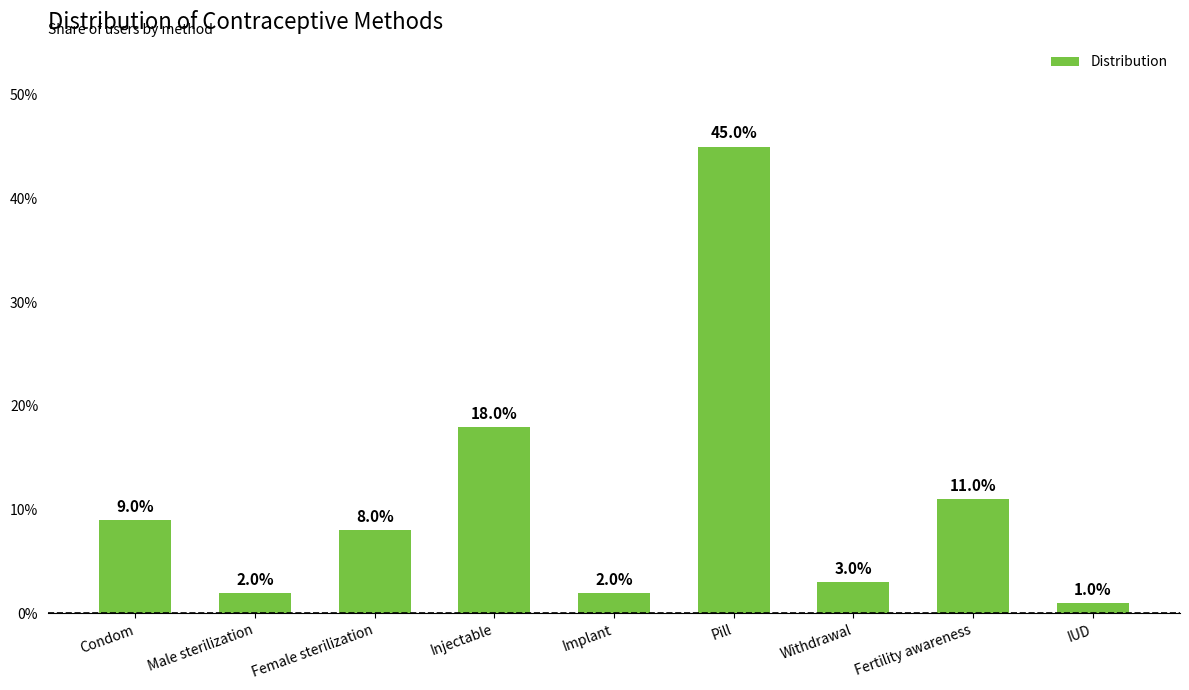

What position from the right is IUD?

1